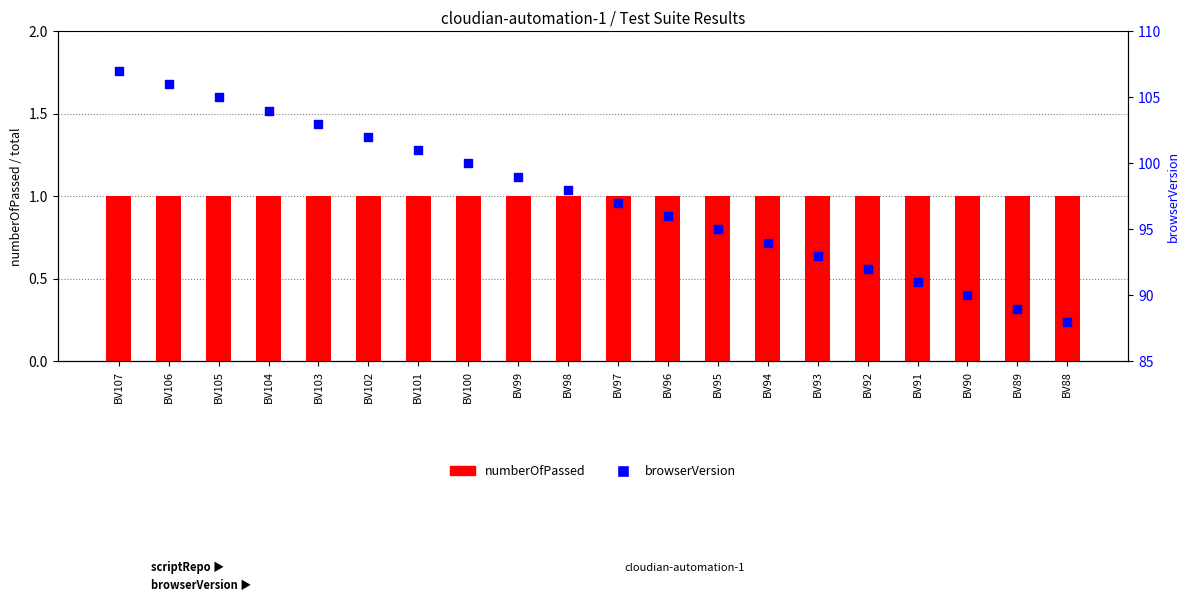

What is the total value across all series at BV95?

96